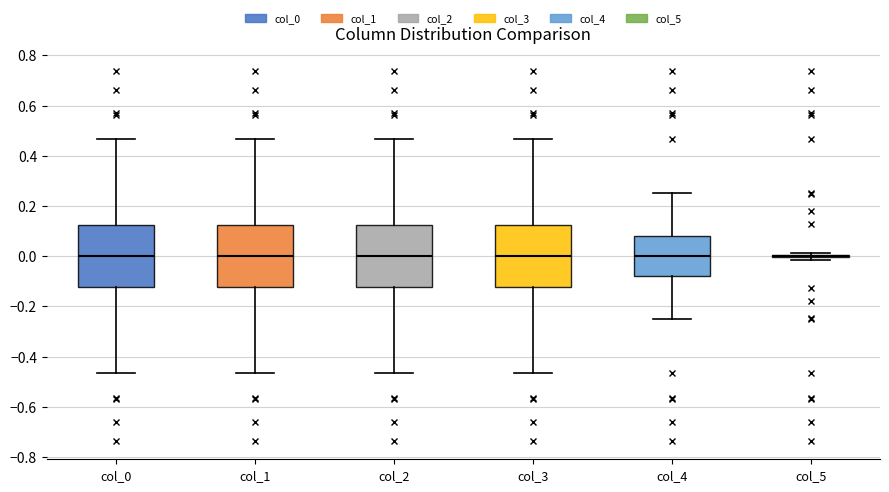

Reading left to right, transcribe this box plot: for each box, give where its median line is, the range the box spans, and where its two whiskers end, as read against the y-axis. The values are not printed on the chart, so give them approximately, as read against the axis.

col_0: median 0.00, box -0.12 to 0.12, whiskers -0.46 to 0.46
col_1: median 0.00, box -0.12 to 0.12, whiskers -0.46 to 0.46
col_2: median 0.00, box -0.12 to 0.12, whiskers -0.46 to 0.46
col_3: median 0.00, box -0.12 to 0.12, whiskers -0.46 to 0.46
col_4: median 0.00, box -0.08 to 0.08, whiskers -0.26 to 0.26
col_5: box collapsed to a line at 0.00, whiskers -0.02 to 0.02